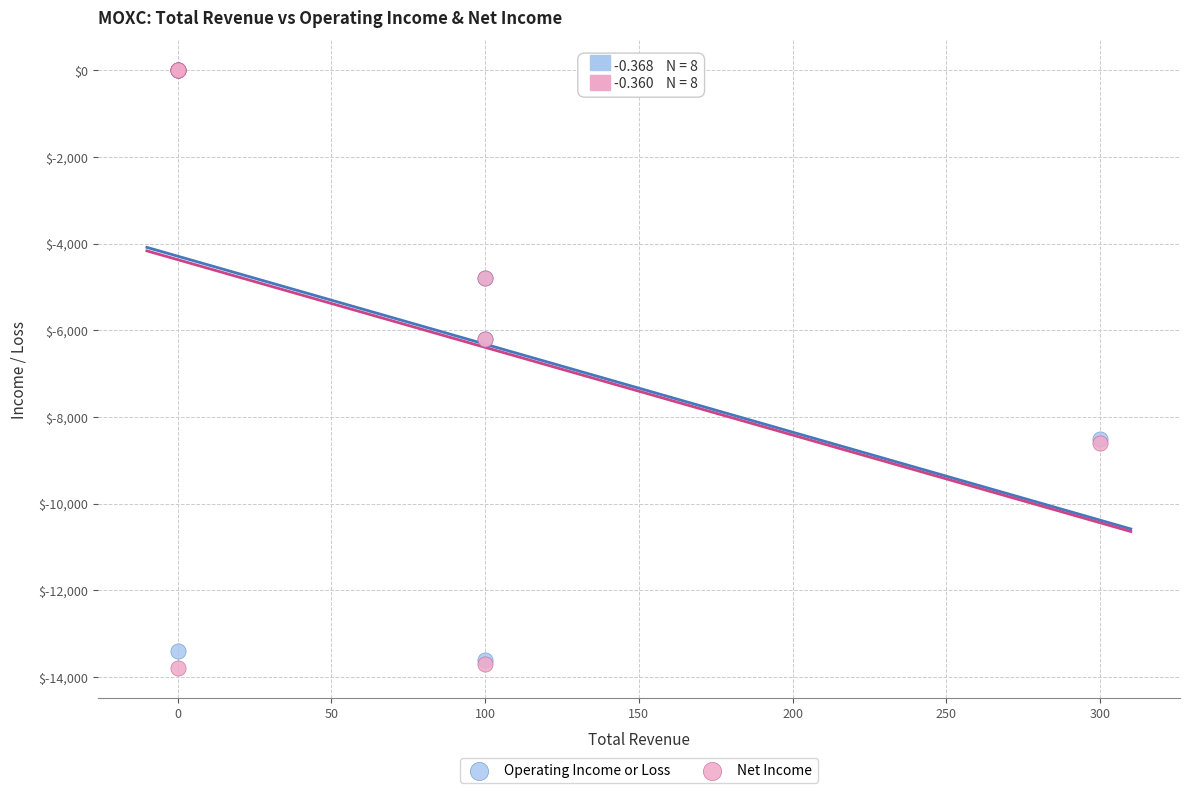

Which series has the widest spread of Y values?

Net Income